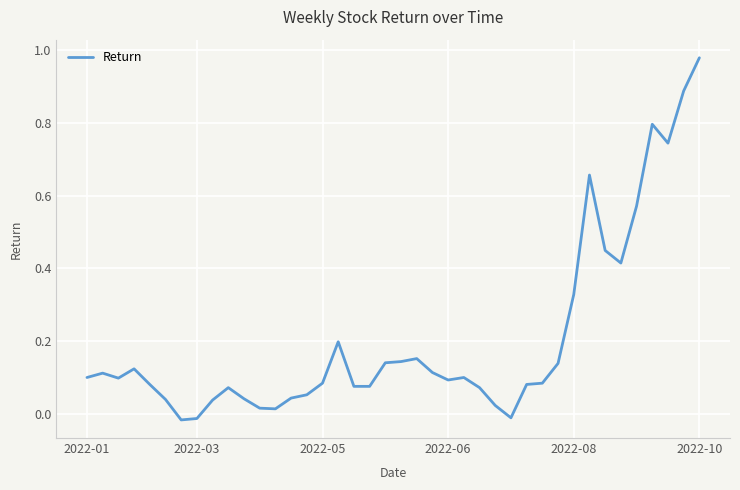

Does the chart display data point markers on the line(s)?

No